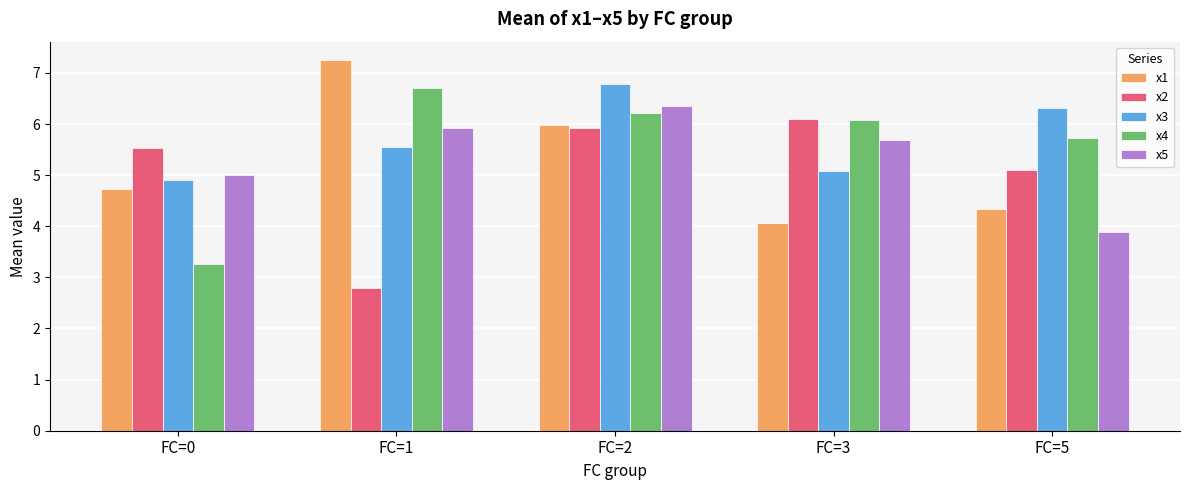

What is the difference between the maximum and minimum values in the x3 series?

1.9